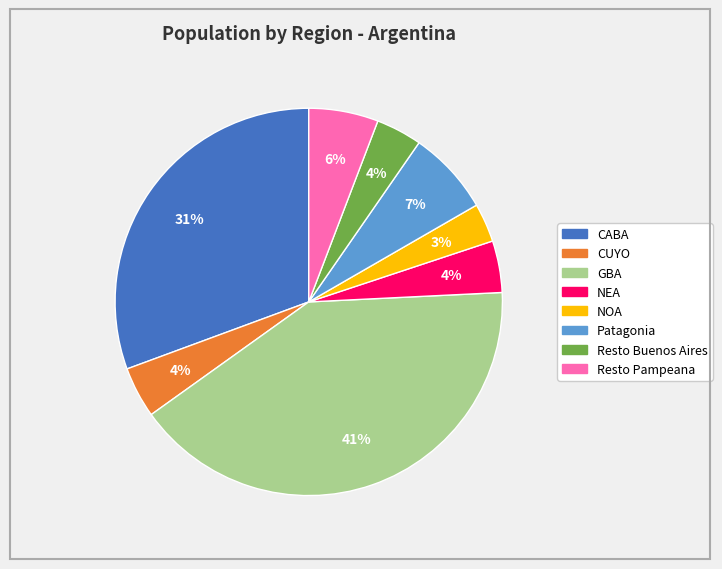

To the nearest percent, what is the difference between the largest and smallest slice percentages?

38%